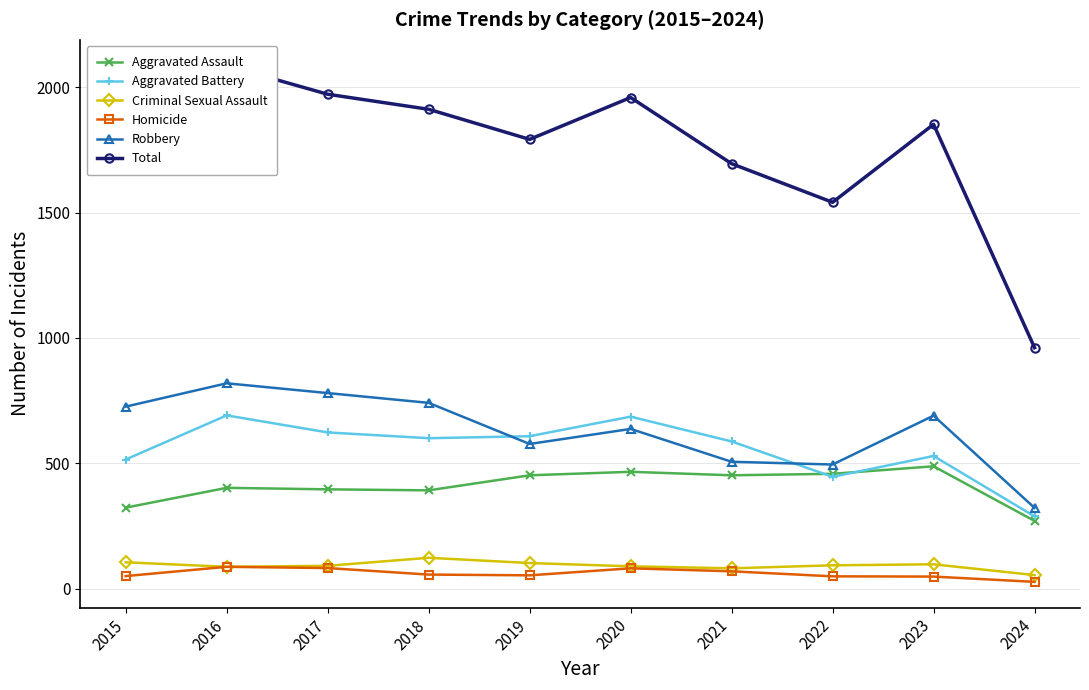

What is the difference between the maximum and minimum values in the Aggravated Assault series?

218